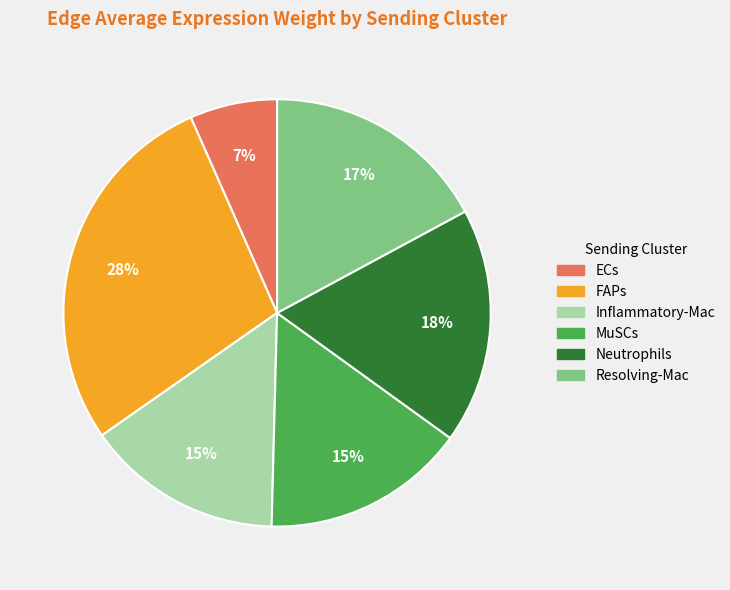

To the nearest percent, what is the difference between the largest and smallest slice percentages?

21%